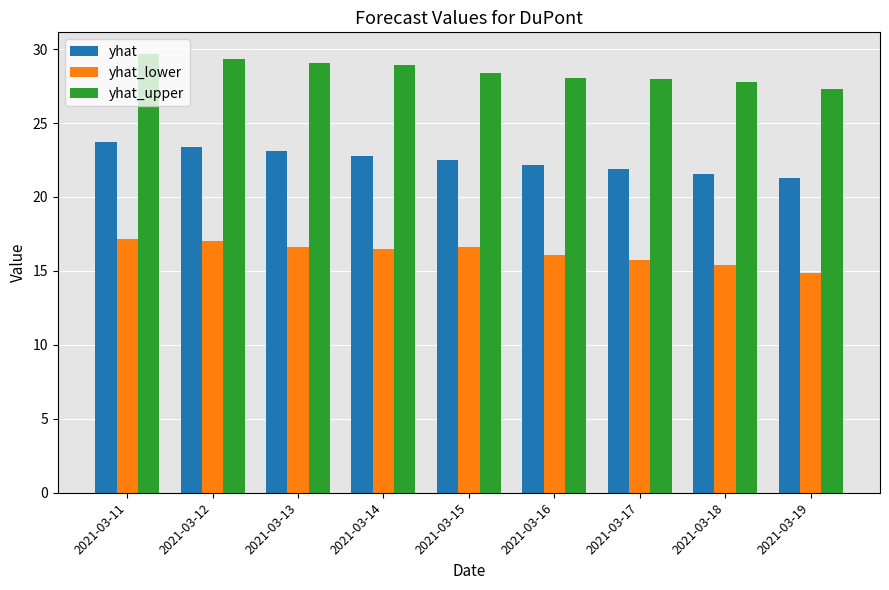

Count the number of data series in this chart.

3